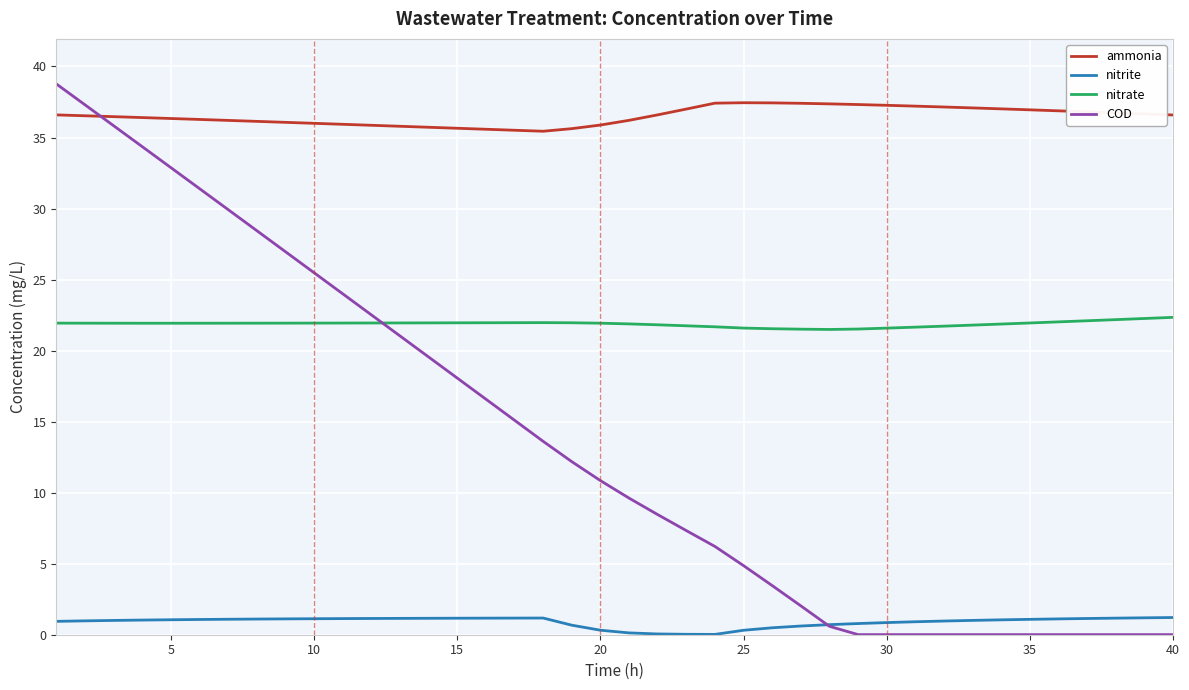

Which series has the widest spread of values?

COD